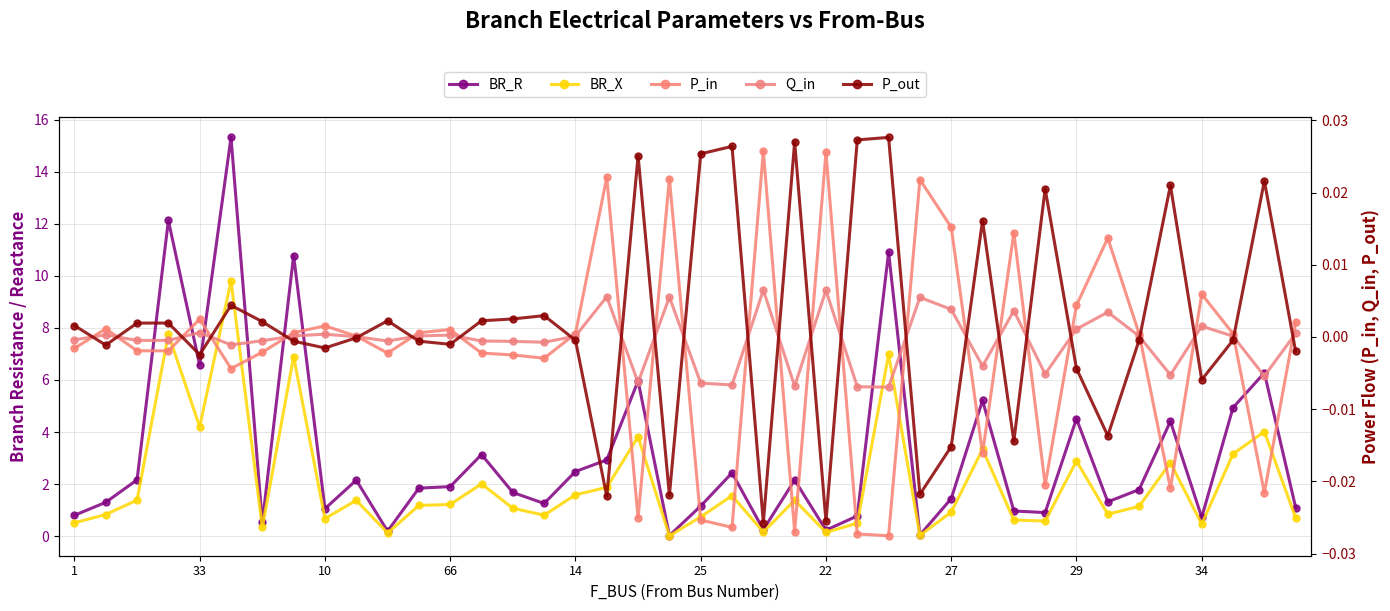

The value of P_out at 25 is 0.0. True or false?

False